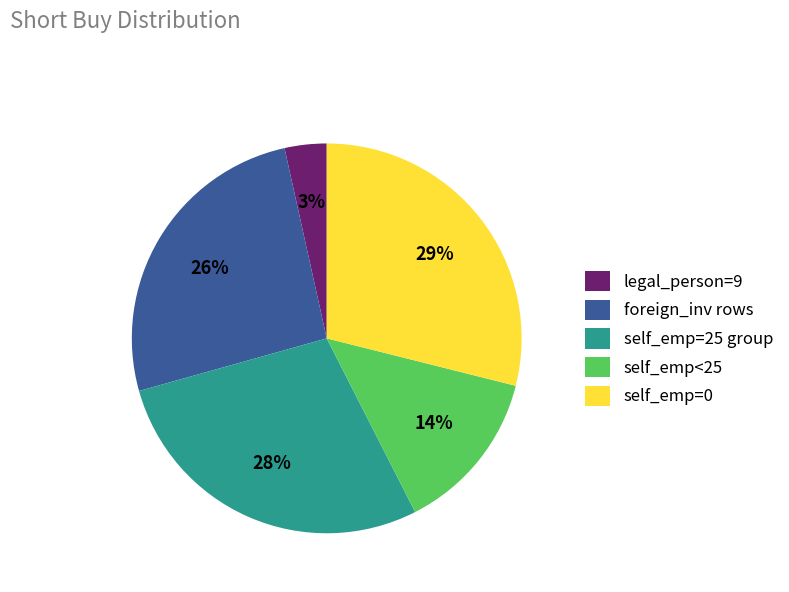

Is it true that foreign_inv rows is 31% of the pie?

False